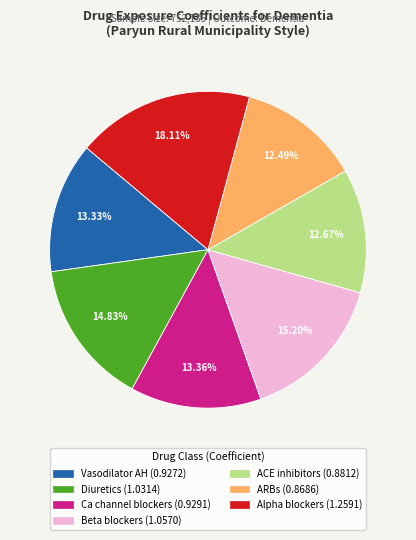

Is there a majority slice in this chart?

No